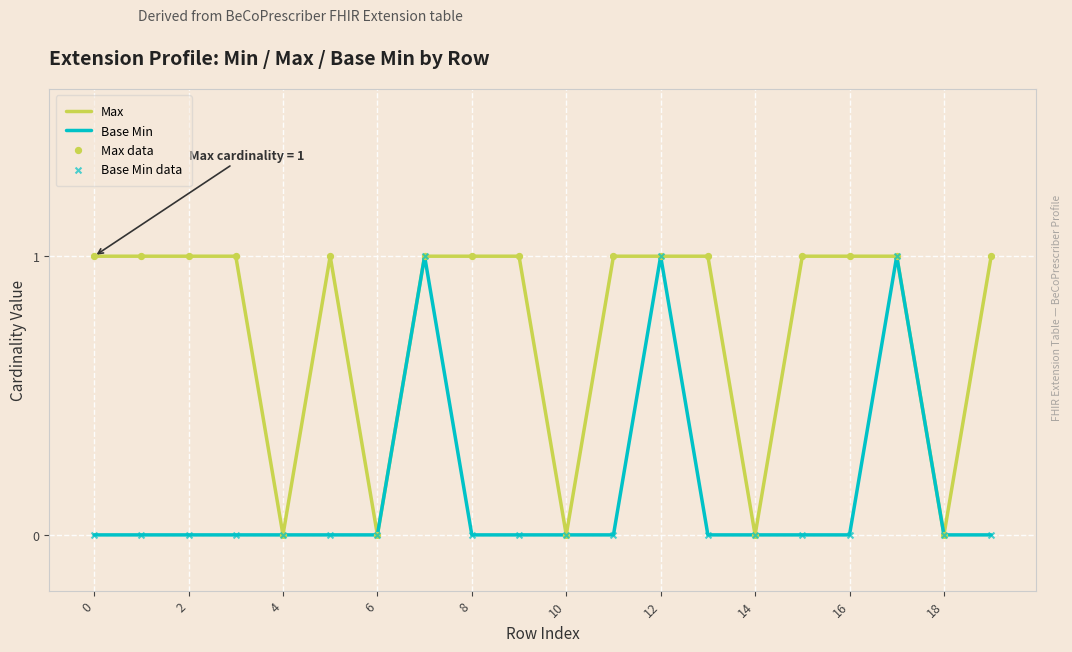

Rank the series by their average value, from highest to lowest.

Max, Base Min